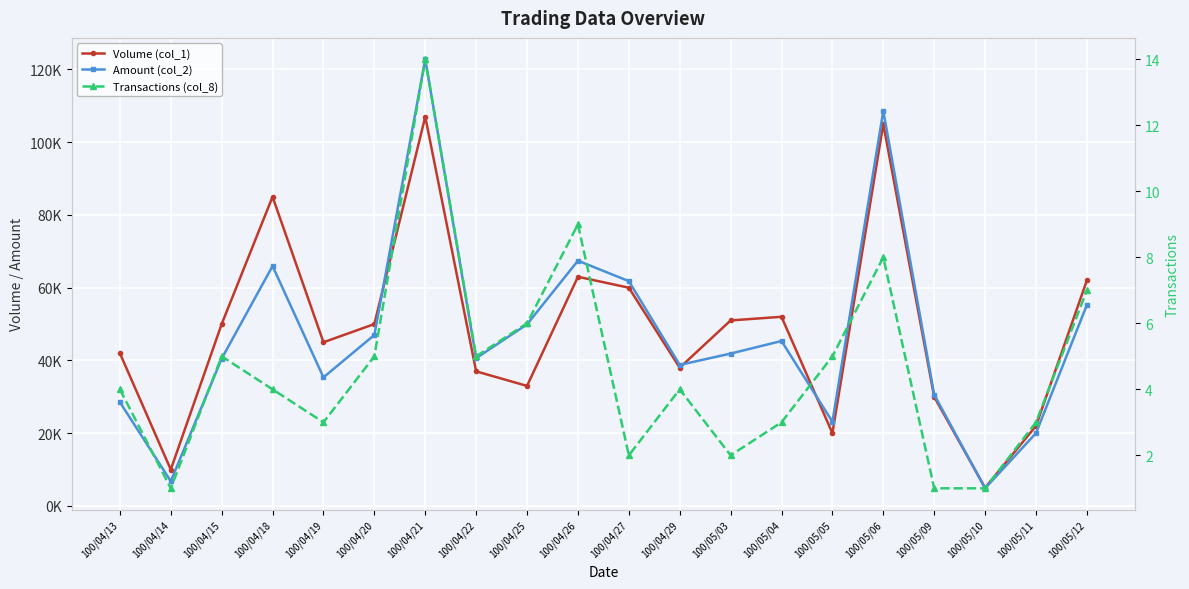

How many series are shown in this chart?

3